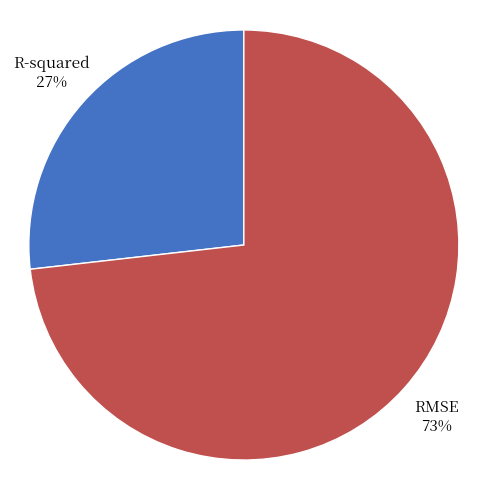

Between RMSE and R-squared, which is larger?

RMSE